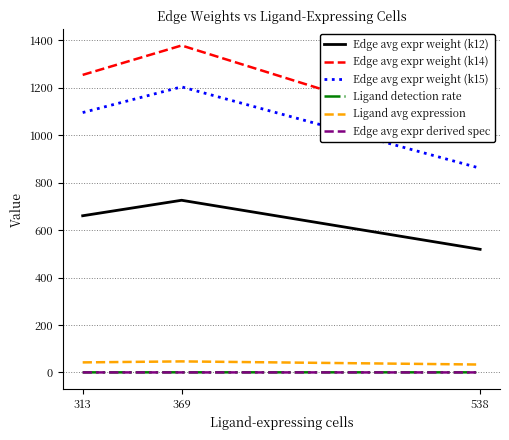

Is it true that Edge avg expr weight (k14) equals 985.6 at 538?

True